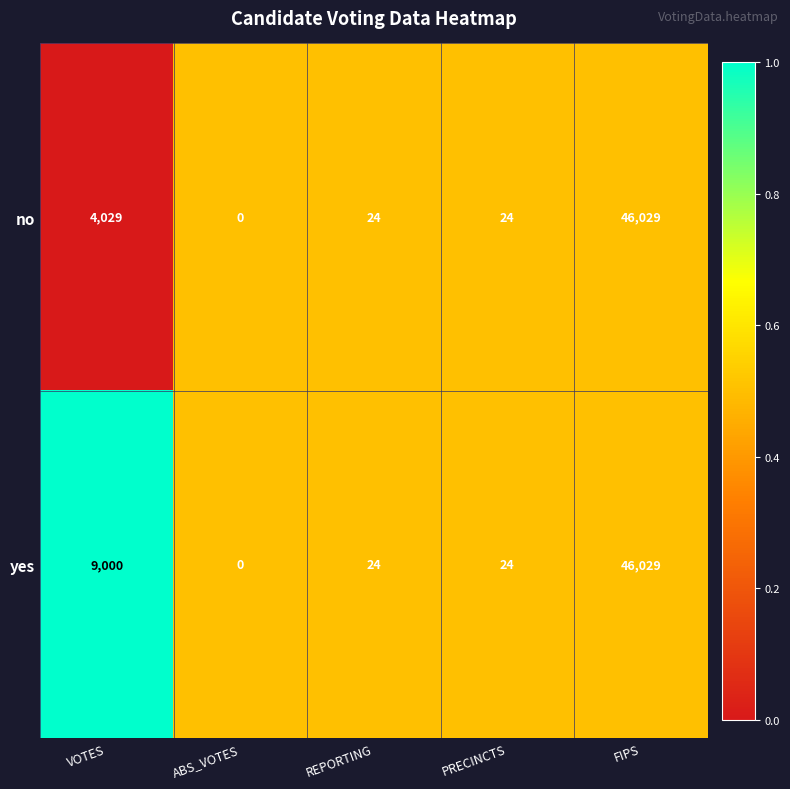

At which category is the sum across all series the highest?

FIPS